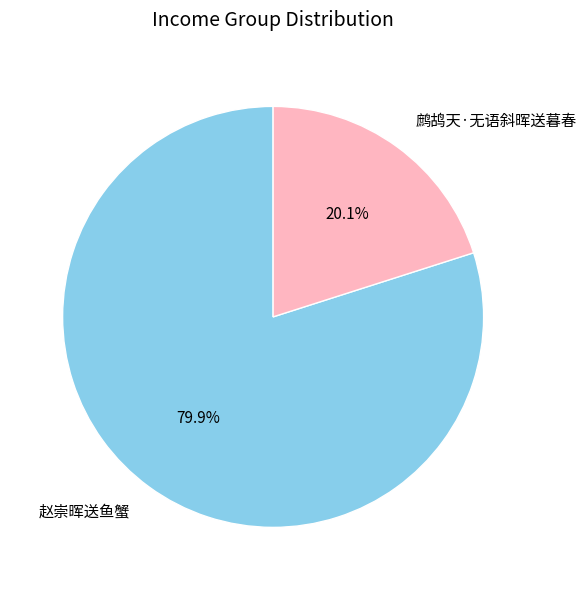

To the nearest percent, what is the combined percentage of 赵崇晖送鱼蟹 and 鹧鸪天·无语斜晖送暮春?

100%